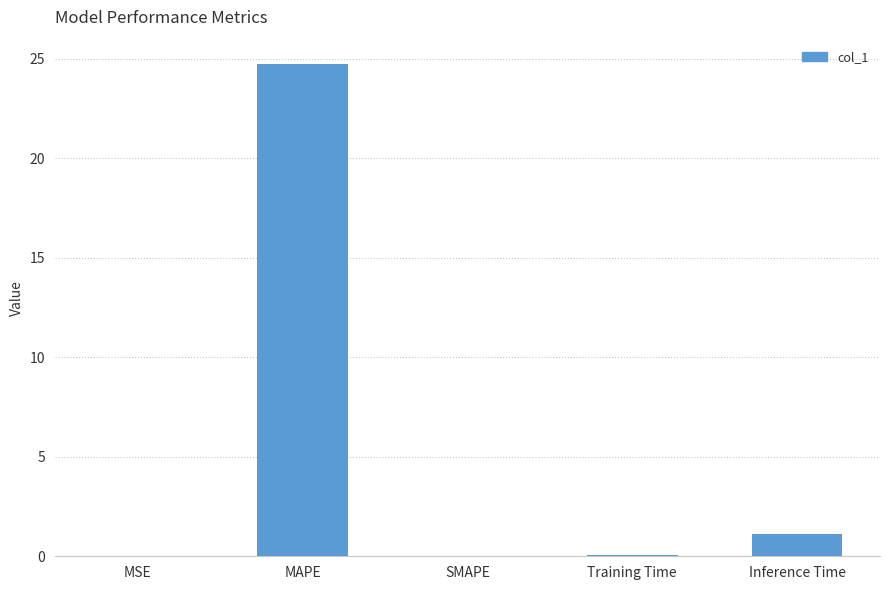

Is it true that the value at Inference Time is 1.1?

True